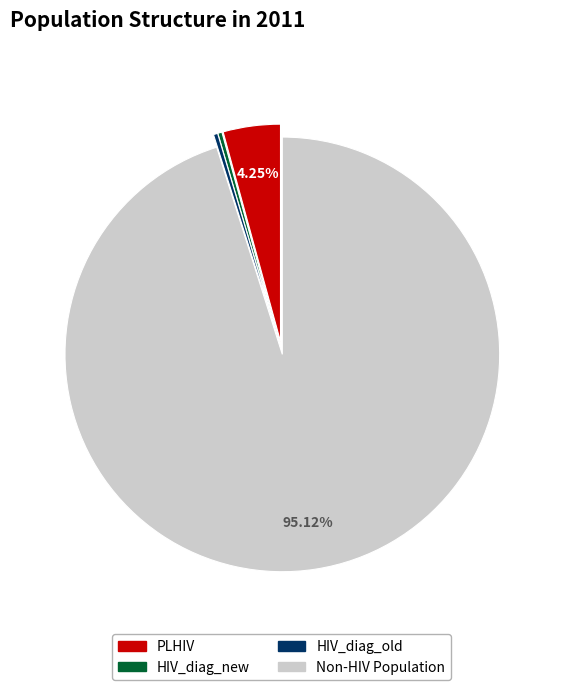

Which has a higher value, HIV_diag_new or PLHIV?

PLHIV